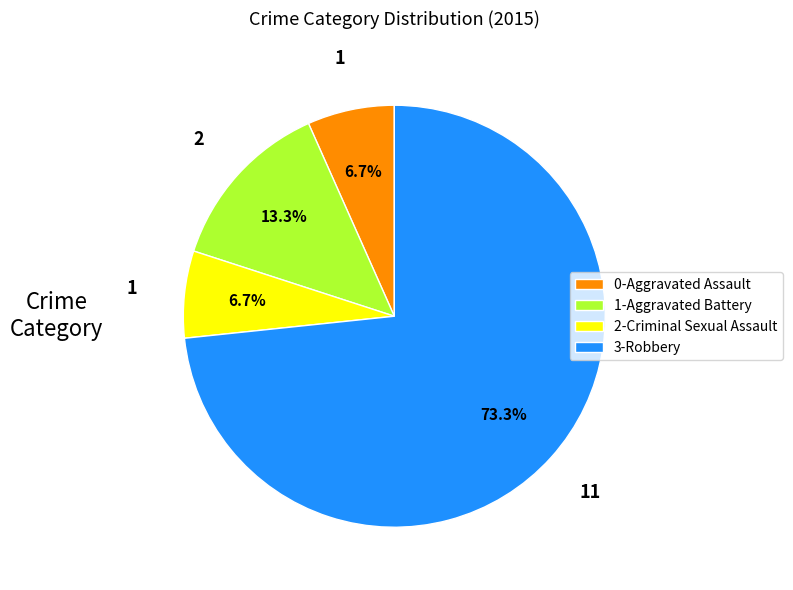

Between 0-Aggravated Assault and 3-Robbery, which is larger?

3-Robbery